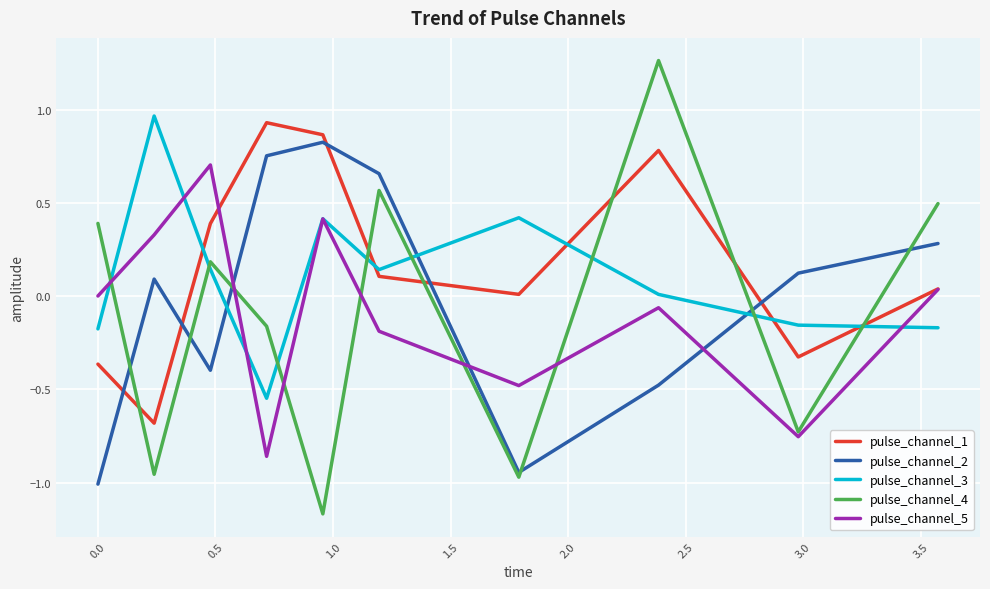

How many times do pulse_channel_4 and pulse_channel_3 cross each other?

8